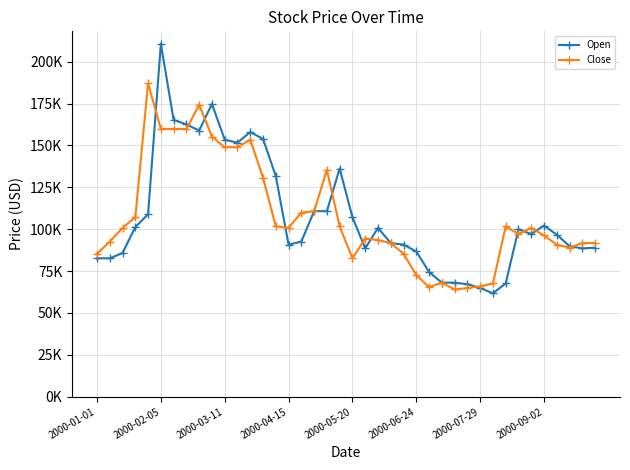

What are all the series names shown in the legend?

Open, Close